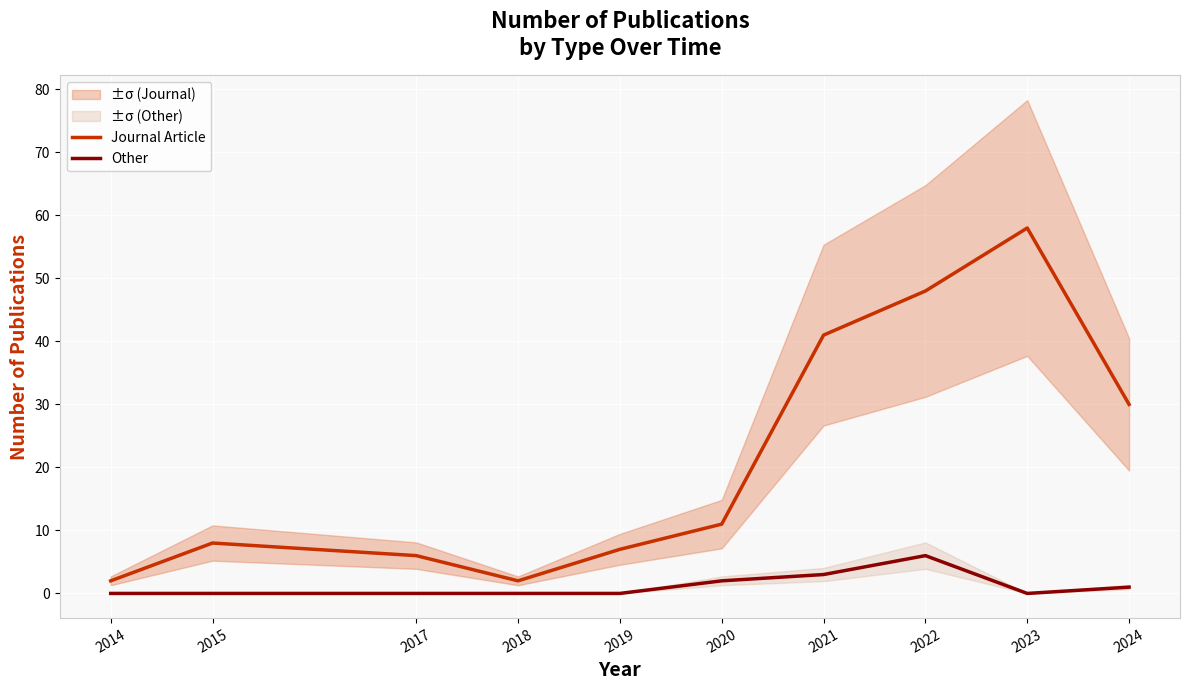

Rank the series by their average value, from lowest to highest.

Other, Journal Article